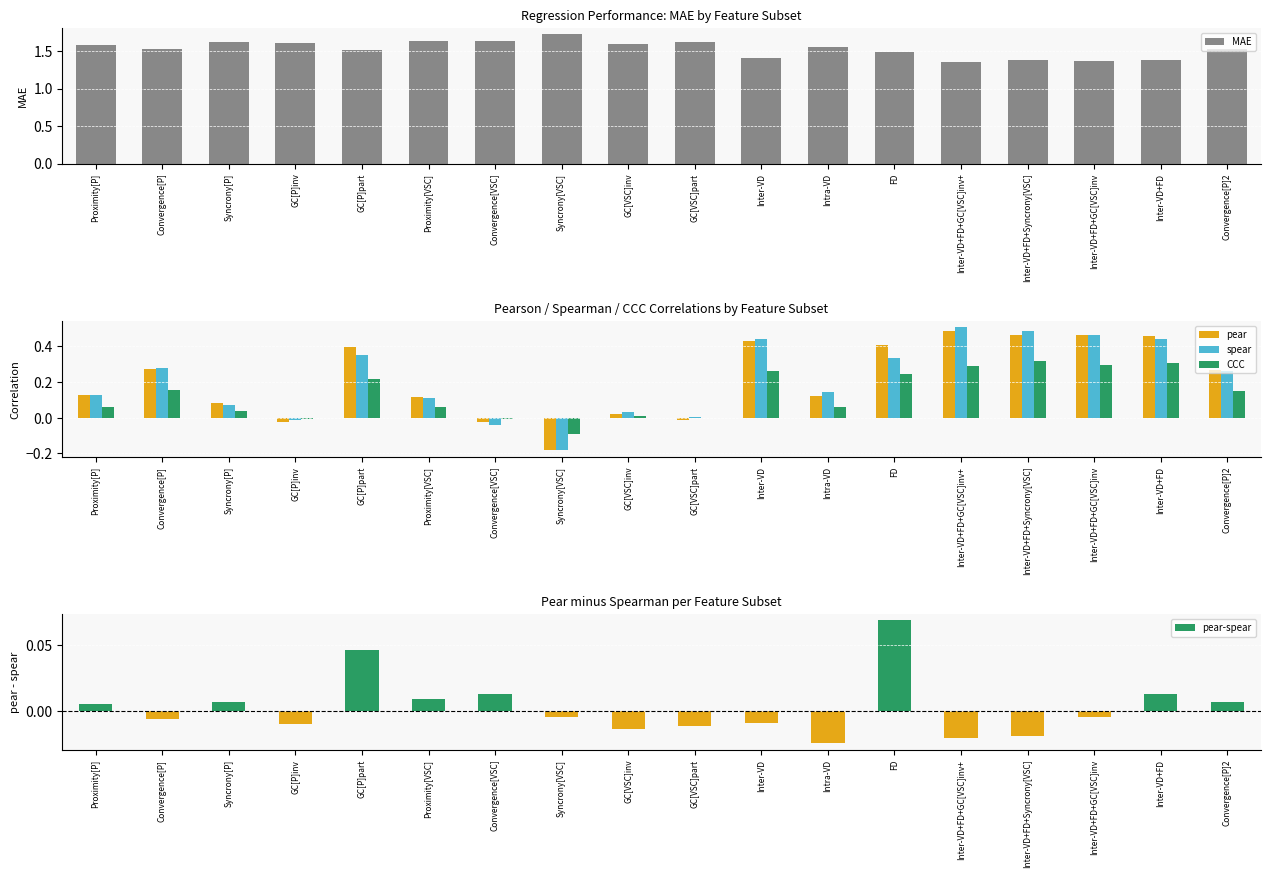

Which series changed the most between Syncrony[P] and GC[VSC]inv?

pear